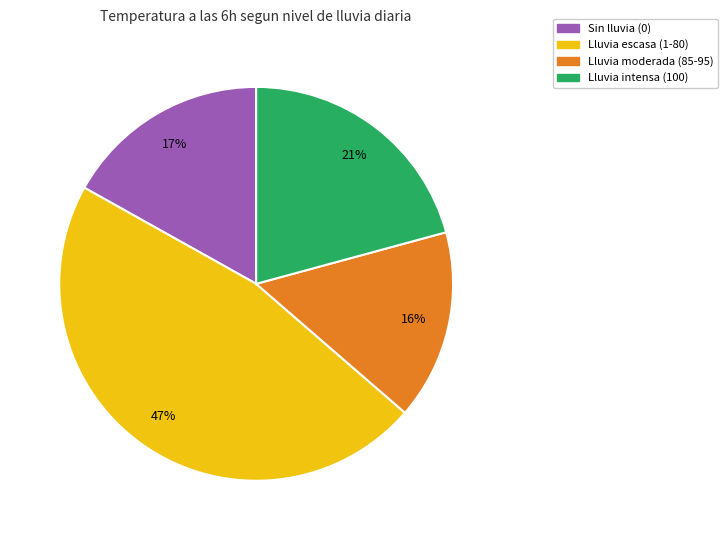

True or false: Sin lluvia (0) accounts for 12% of the total.

False